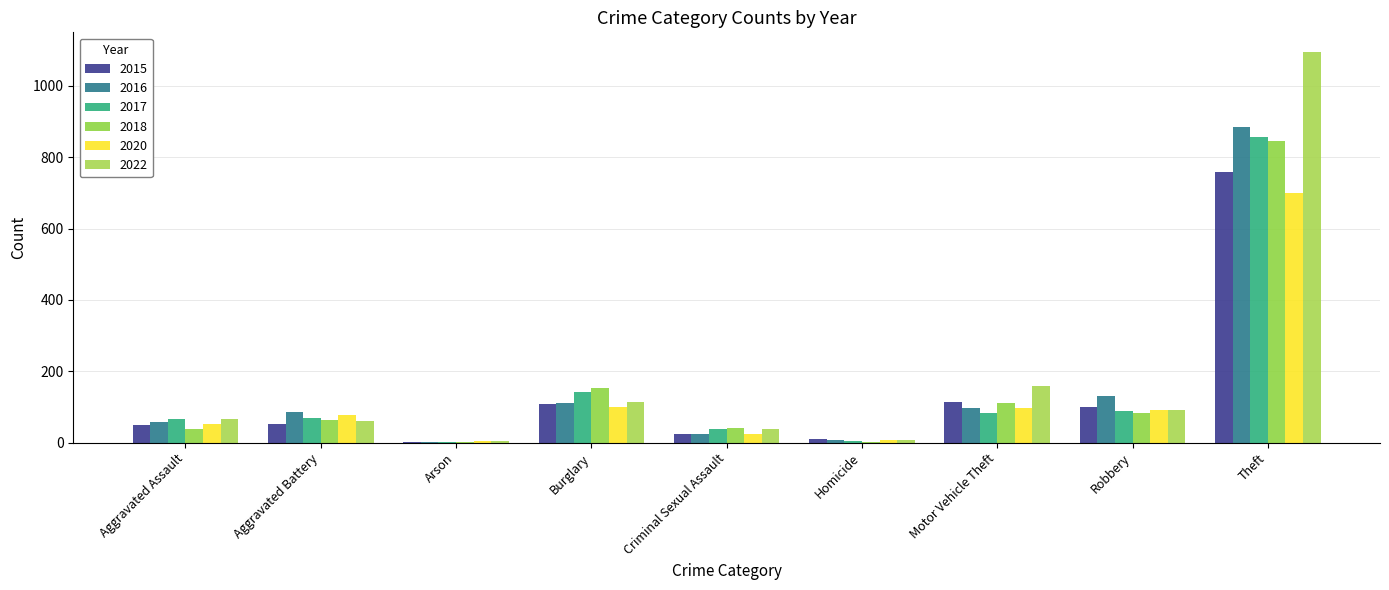

Reading right to left, what are all the values shown in this chart?

2015: 759	100	114	11	25	107	1	52	50
2016: 885	131	98	8	23	110	1	85	57
2017: 856	90	83	4	37	142	1	70	65
2018: 845	82	112	1	41	154	2	64	37
2020: 699	92	97	6	25	99	4	78	51
2022: 1095	91	159	8	39	113	4	62	66